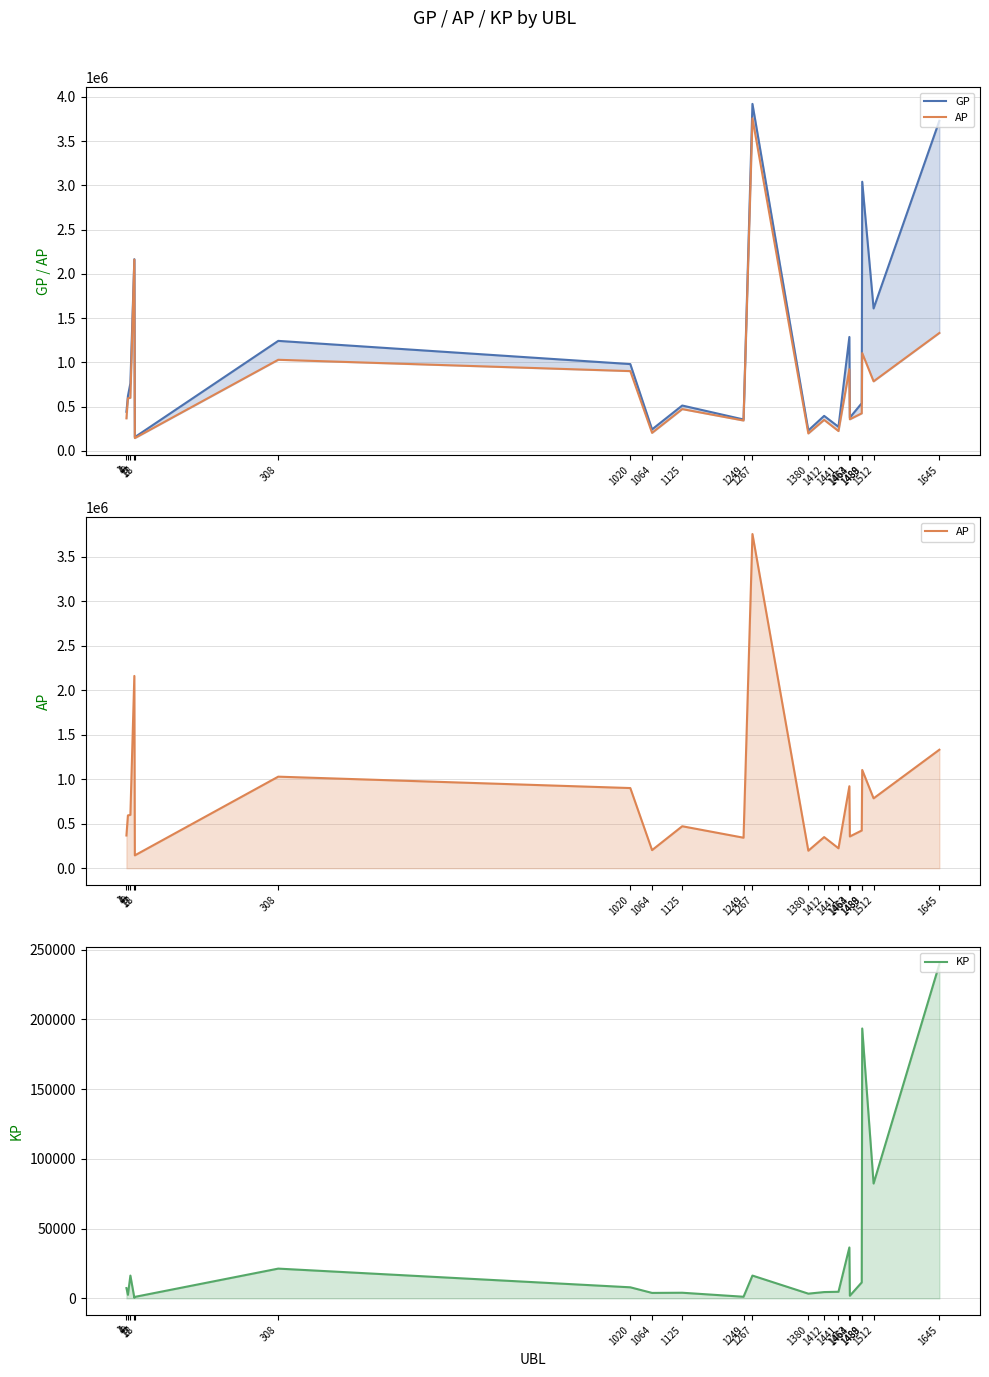

Which category has the lowest value across all series?

17